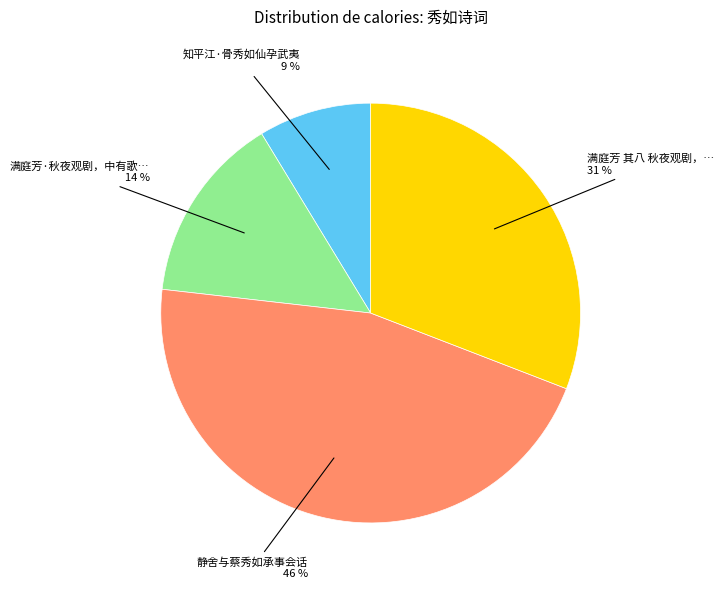

To the nearest percent, what is the average slice percentage?

25%